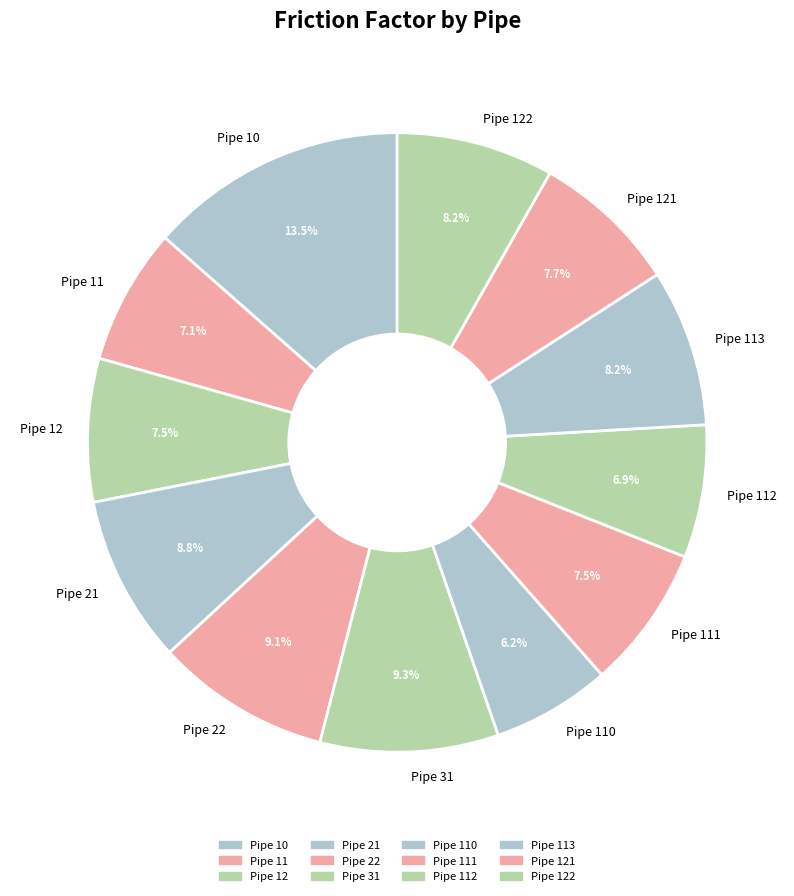

Is it true that Pipe 31 is 18% of the pie?

False